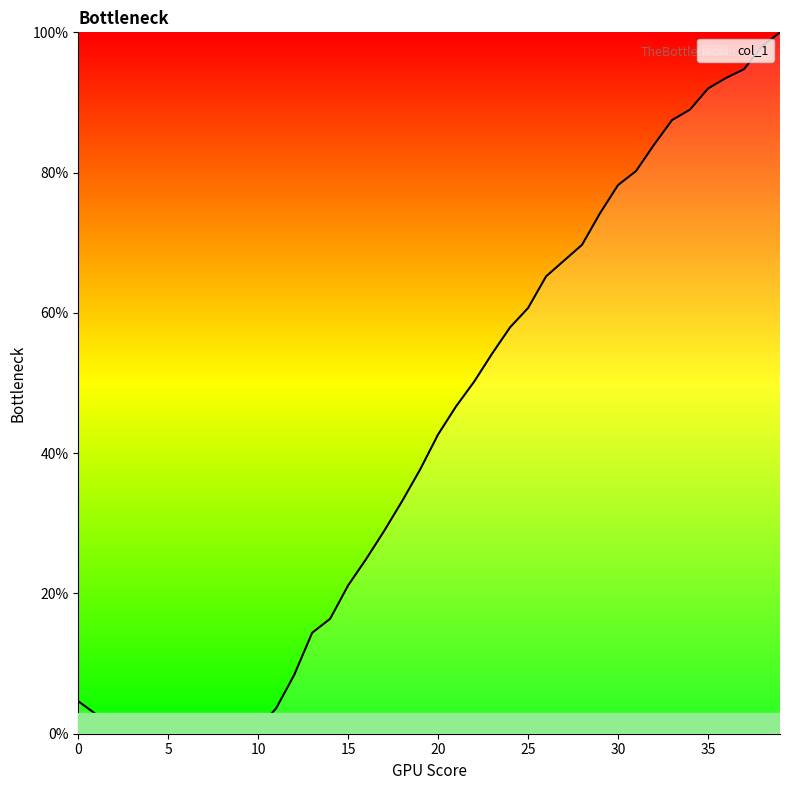

What is the difference between the maximum and minimum values?

100.0